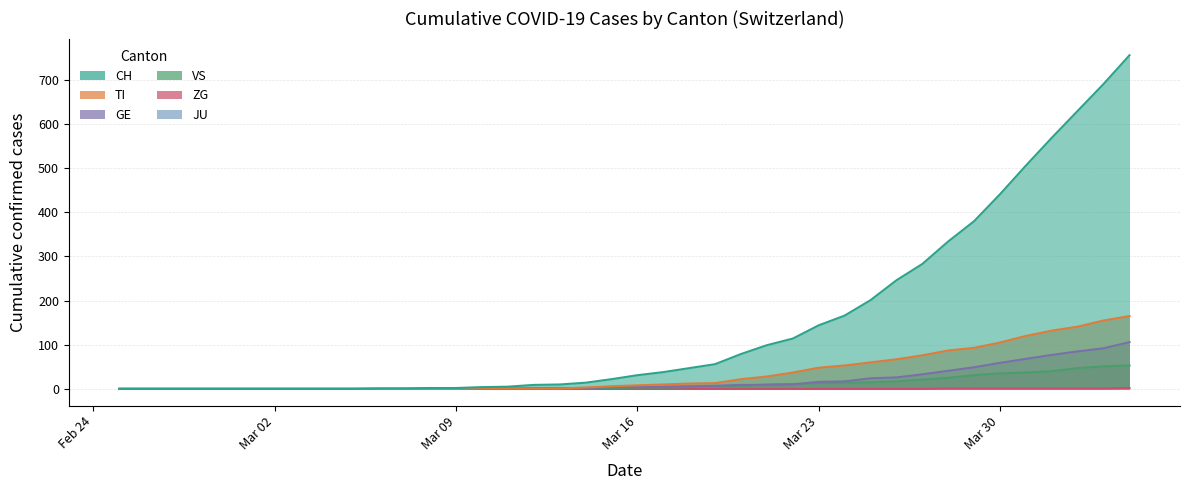

How many values in the CH series are below 31?

20